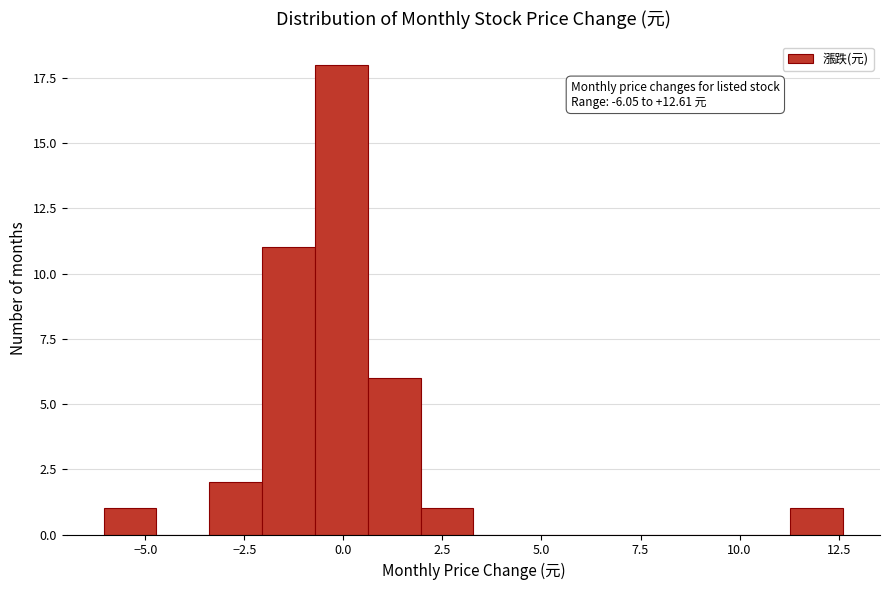

Around what value on the x-axis is the tallest bar? Give the approximate position of its centre, as read against the axis.

0.0